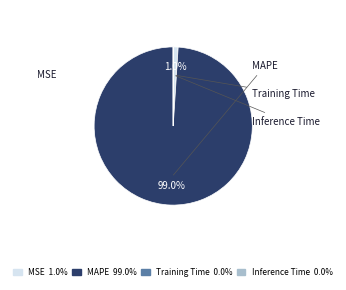

The MSE slice represents 11% of the pie. True or false?

False